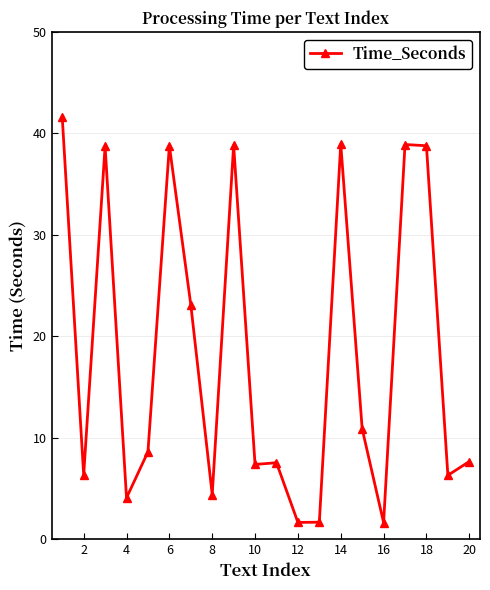

What is the difference between the second highest and second lowest values?

37.3